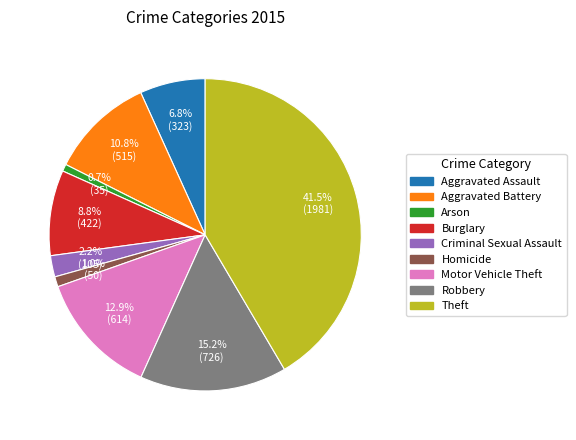

To the nearest percent, what is the difference between the Motor Vehicle Theft and Aggravated Assault slice percentages?

6%